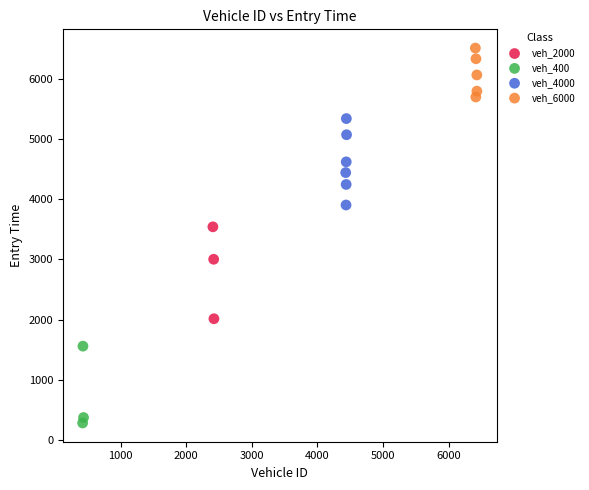

Which series reaches the maximum Y coordinate?

veh_6000